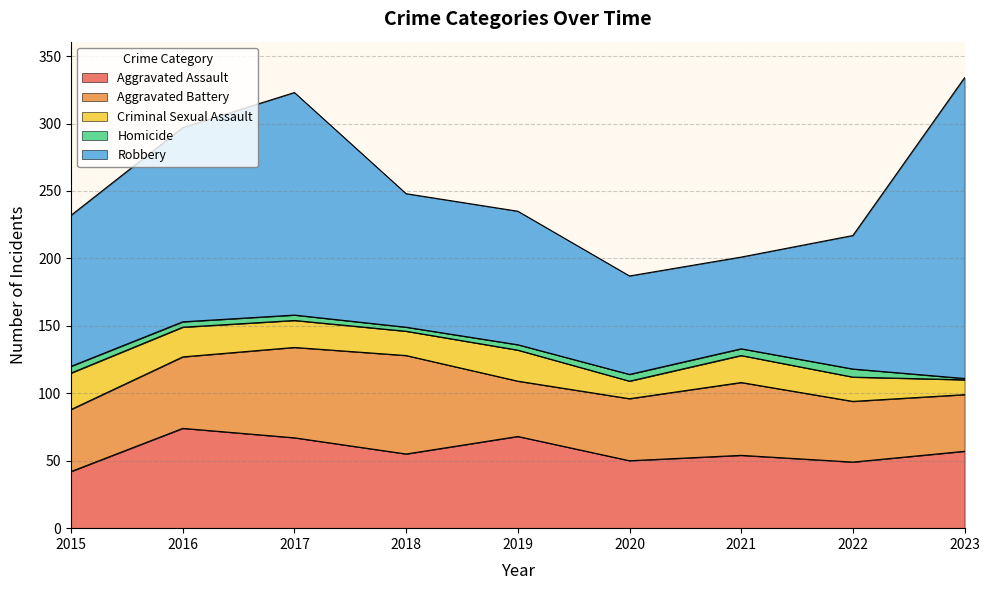

How many data points in Robbery are above 99?

4